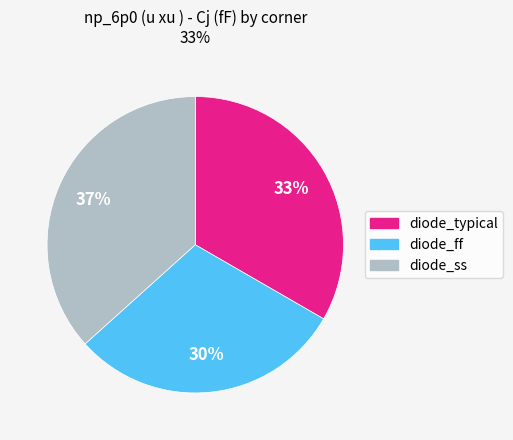

To the nearest percent, what is the combined percentage of diode_typical and diode_ff?

63%